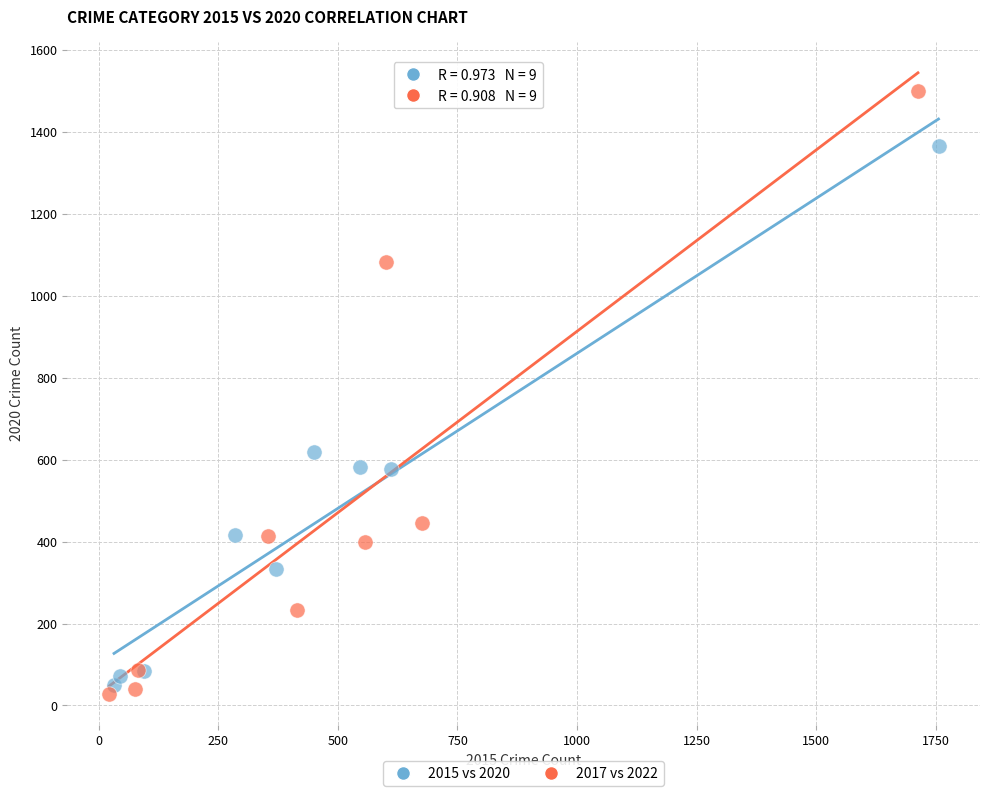

Which series has the widest spread of Y values?

2017 vs 2022